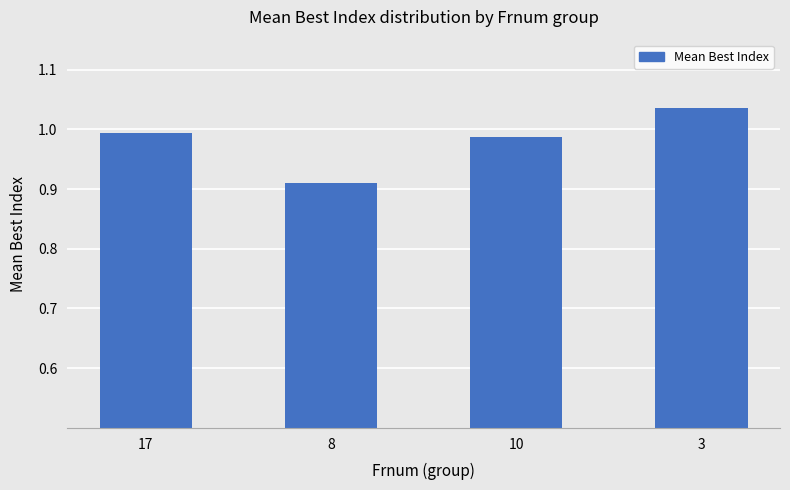

What is the label of the 4th bar from the left?

3